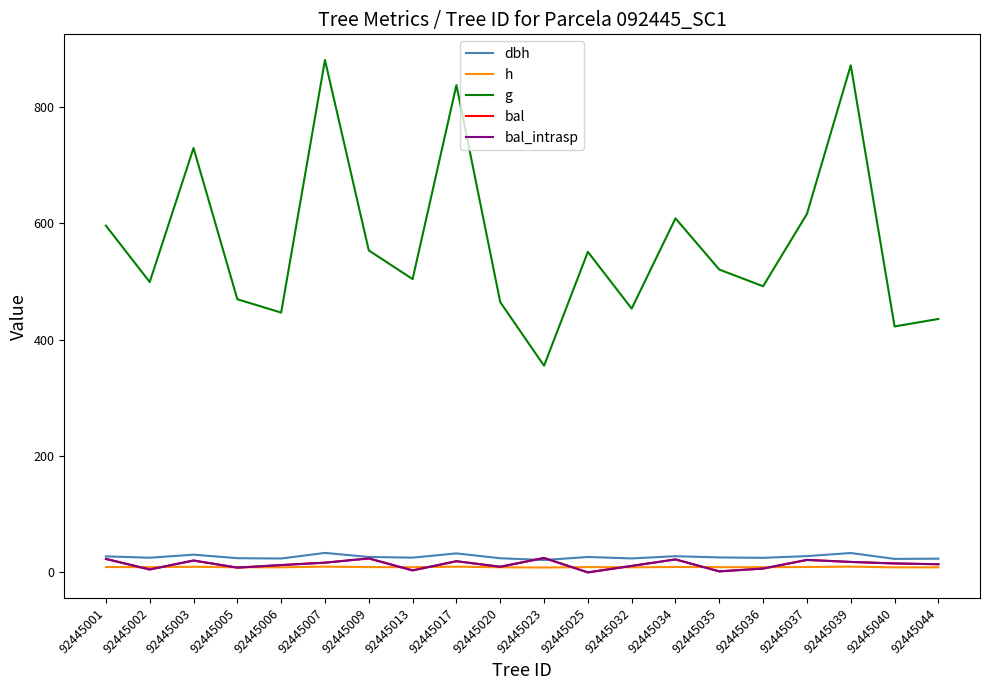

At 92445005, list the series in order from largest to smallest.

g, dbh, h, bal, bal_intrasp